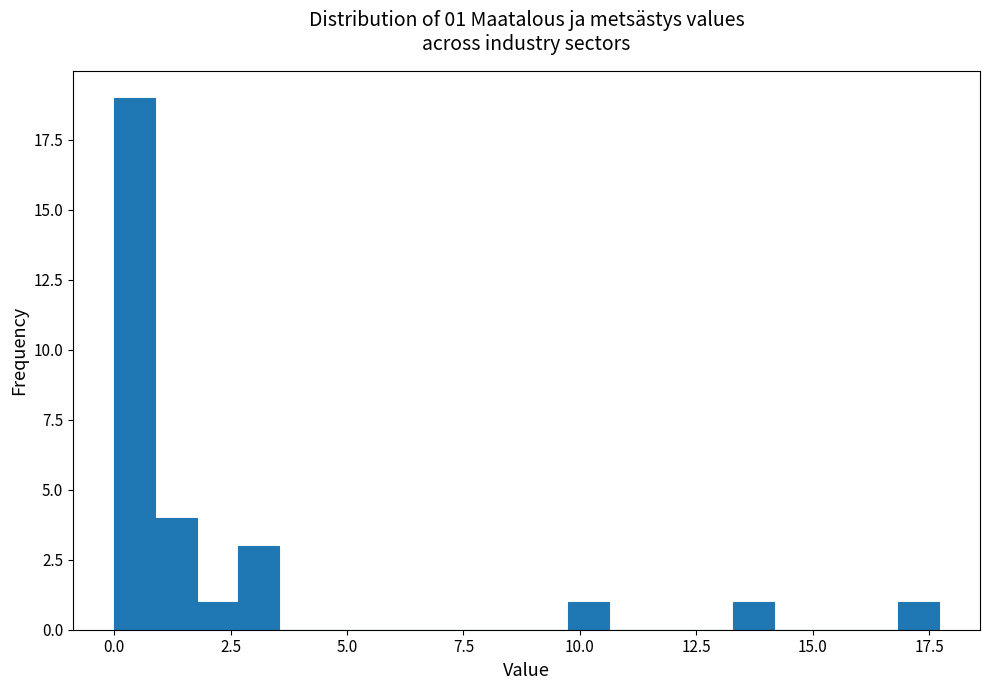

Read against the x-axis, roughly where is the centre of the tallest bar?

0.5